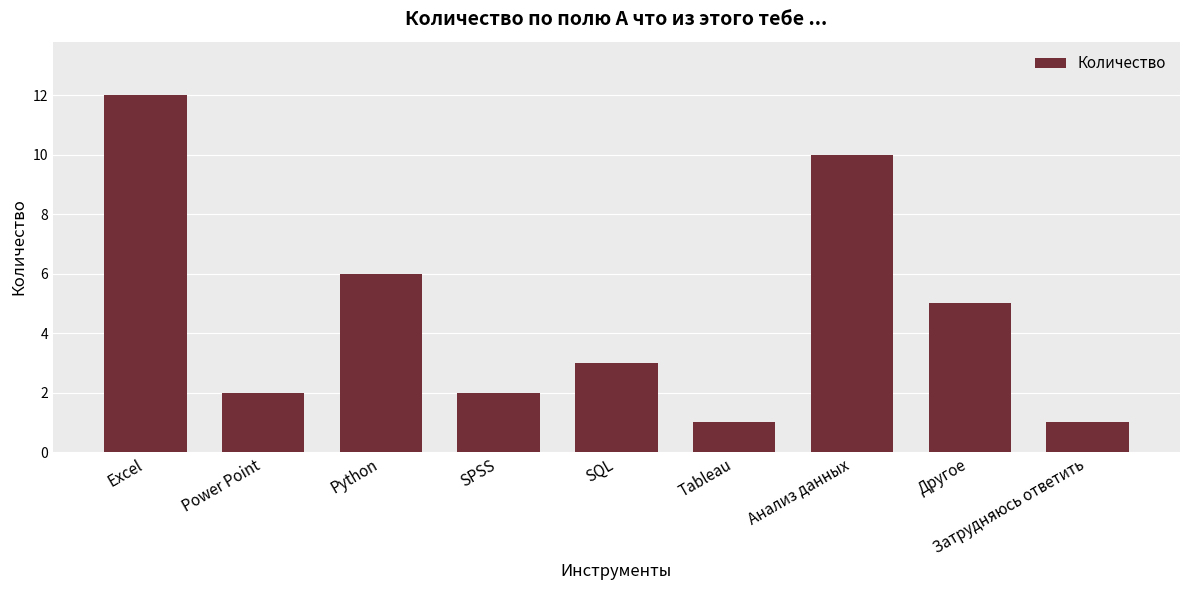

What is the smallest value displayed?

1